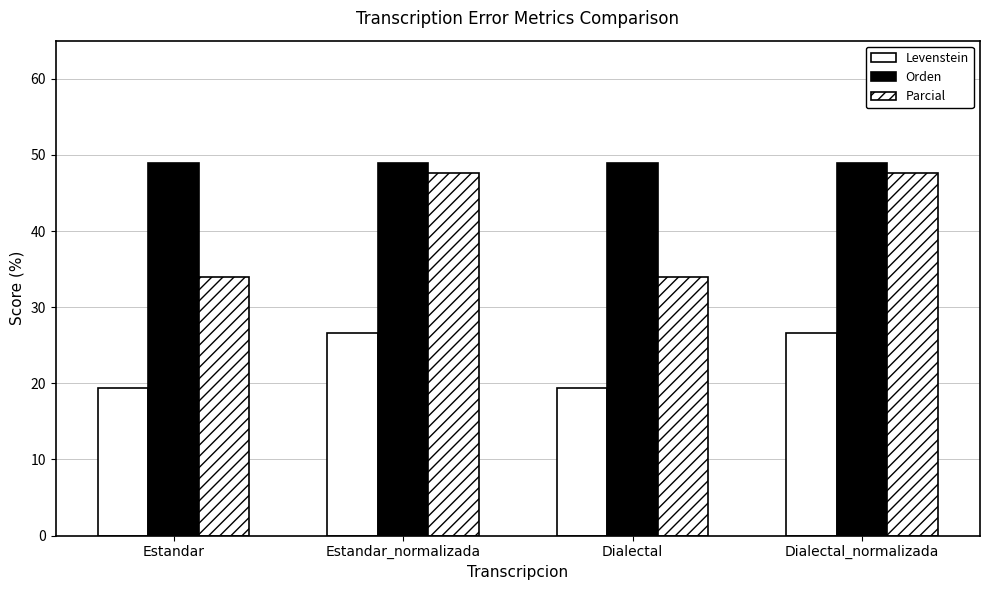

At which label is Orden closest to 48?

Estandar